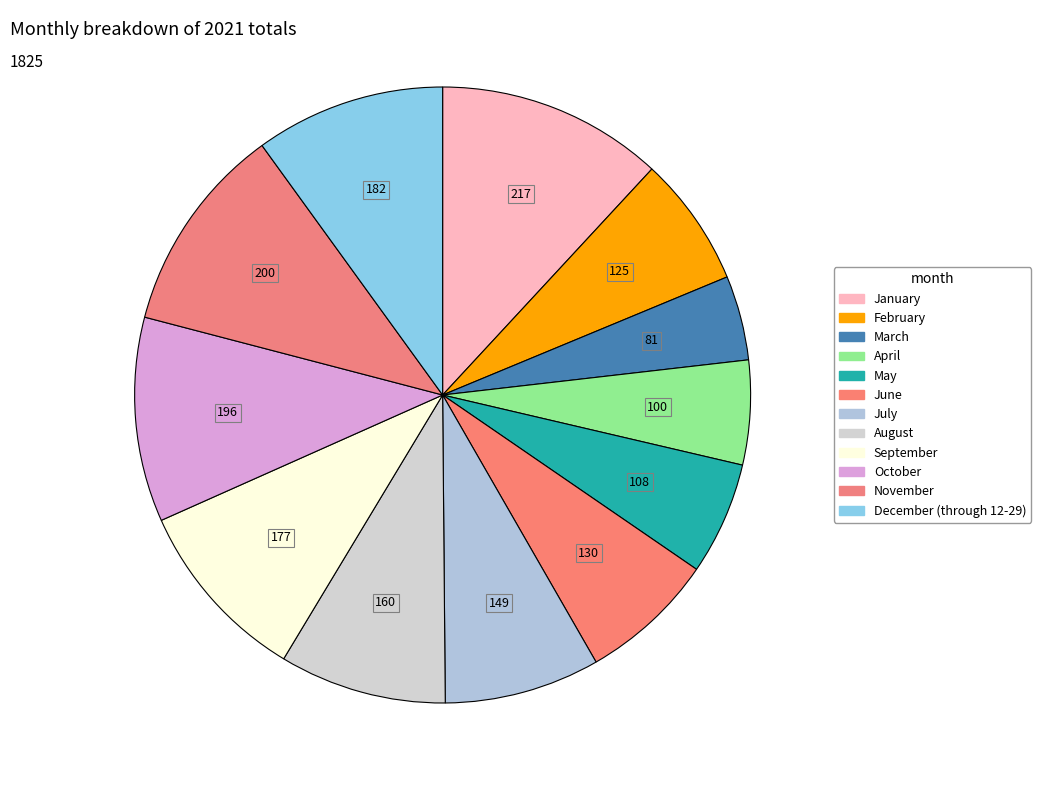

Does any single category account for the majority?

No